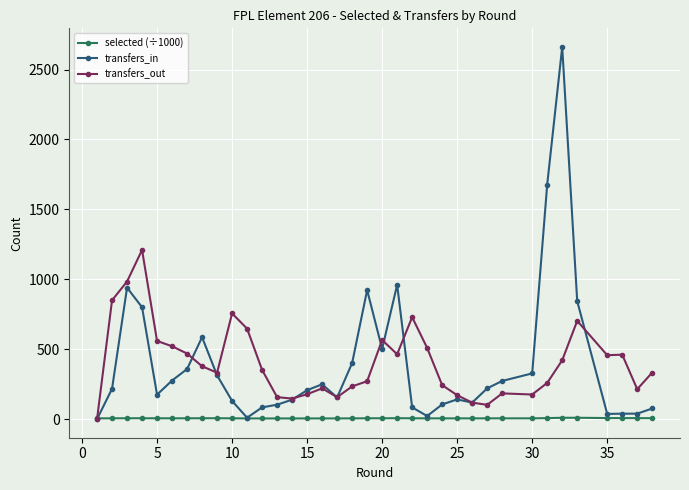

List the series in order of their peak value, lowest first.

selected (÷1000), transfers_out, transfers_in